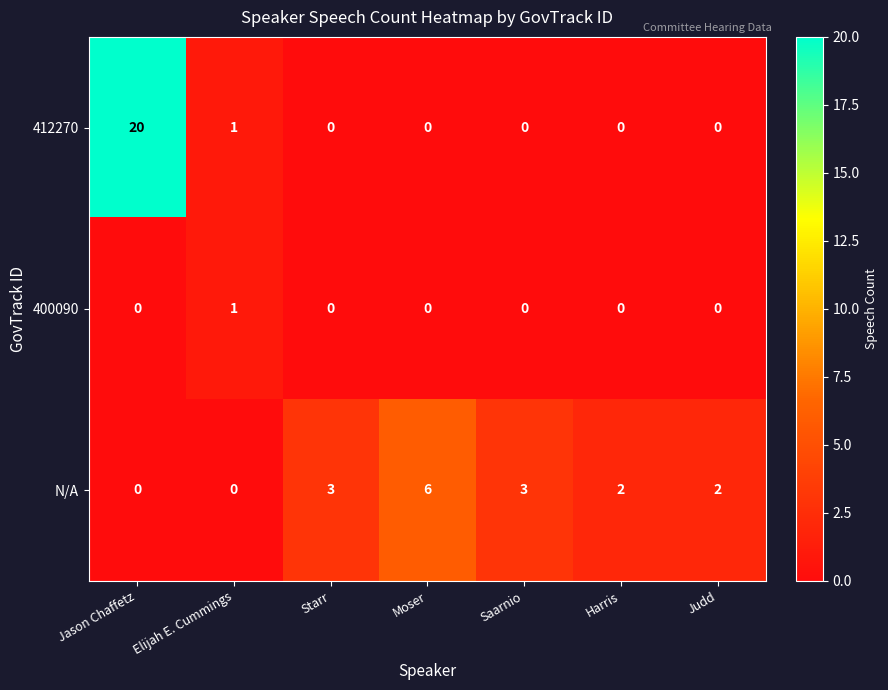

Rank the series by their maximum value, from lowest to highest.

400090, N/A, 412270